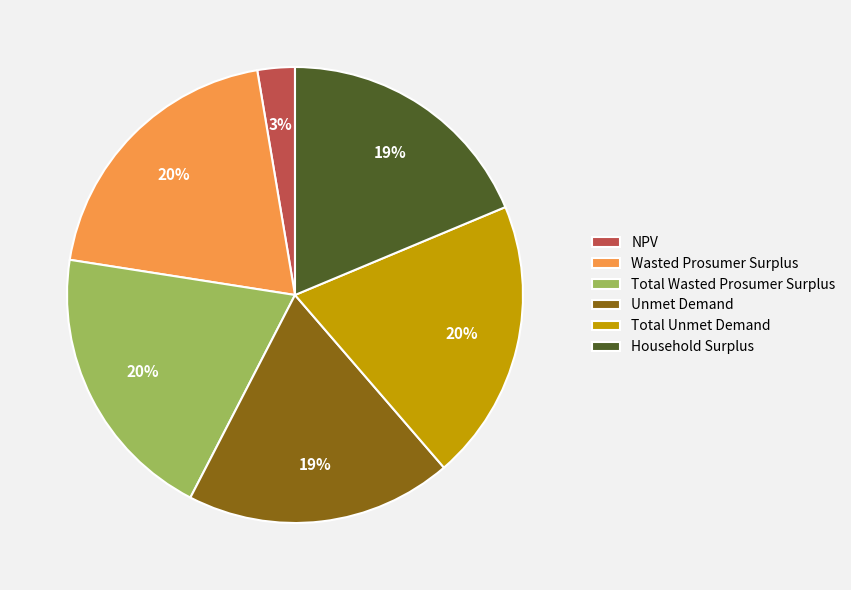

Combined, do Household Surplus and Total Unmet Demand account for over 50%?

No